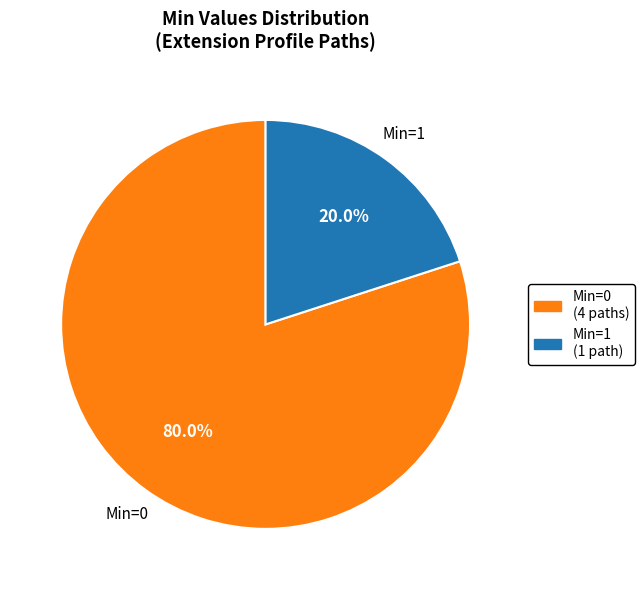

How many slices are in this pie chart?

2